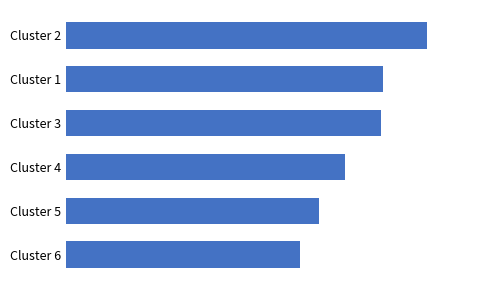

Are the bars horizontal?

Yes